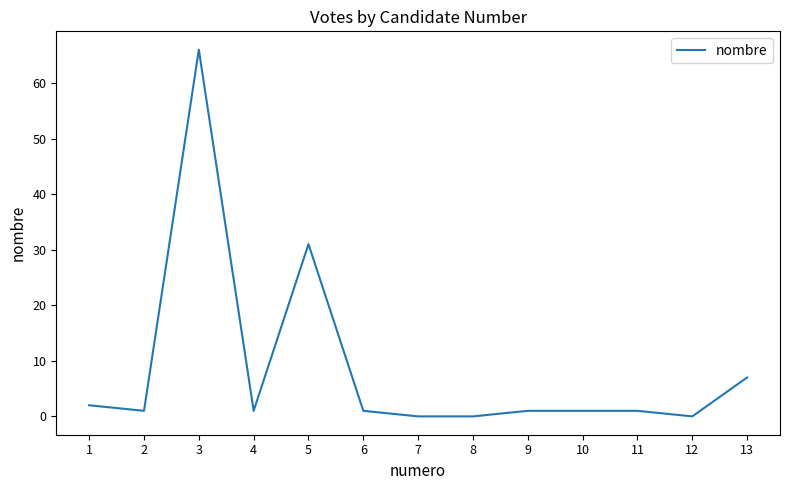

Reading left to right, what are all the values shown in this chart?

2	1	66	1	31	1	0	0	1	1	1	0	7